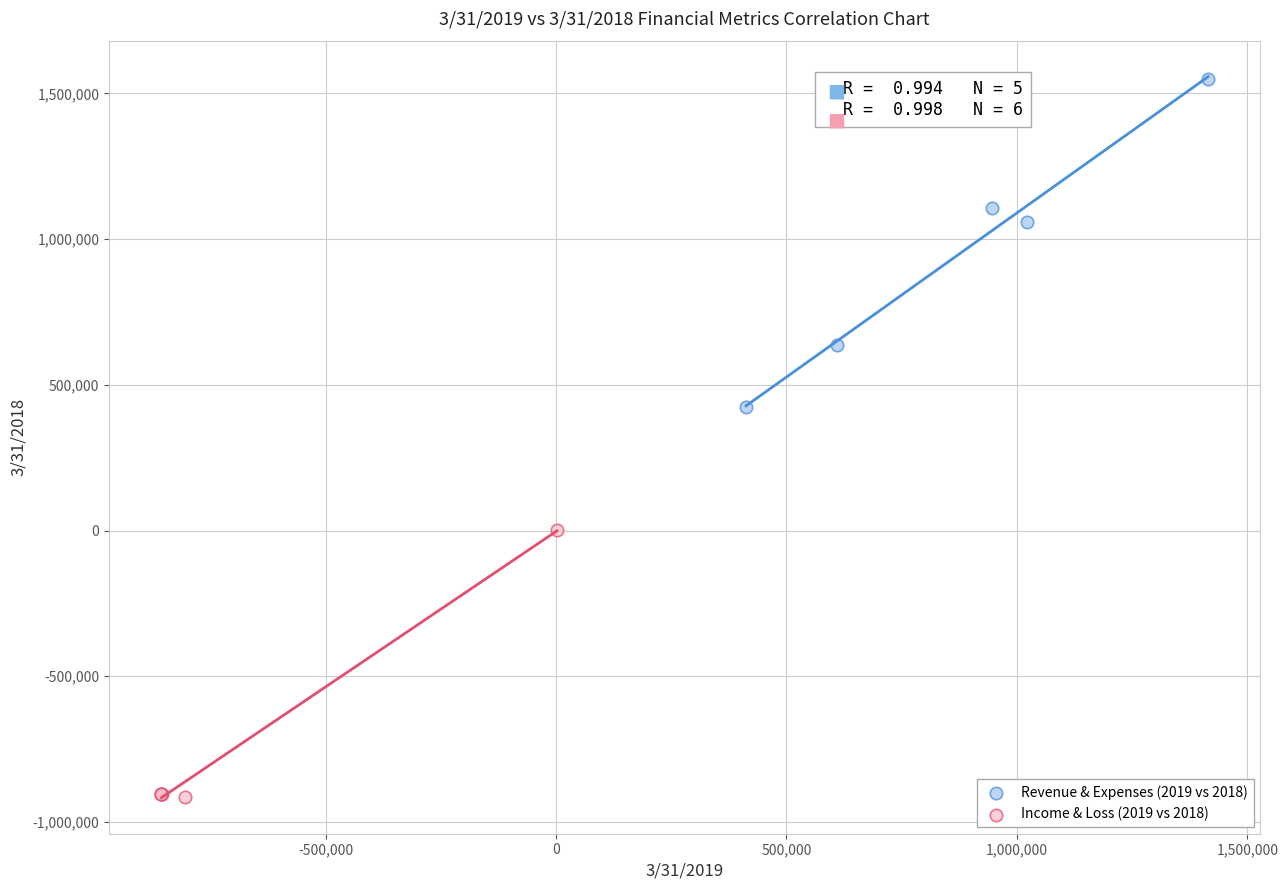

Which series reaches the minimum Y coordinate?

Income & Loss (2019 vs 2018)